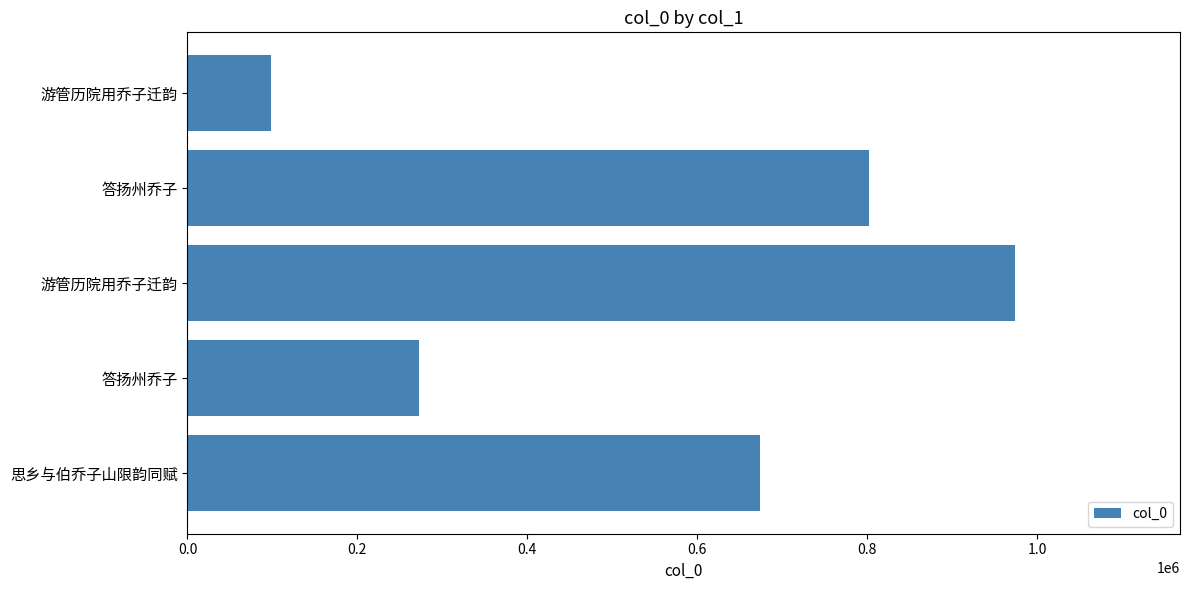

What is the average value?

564079